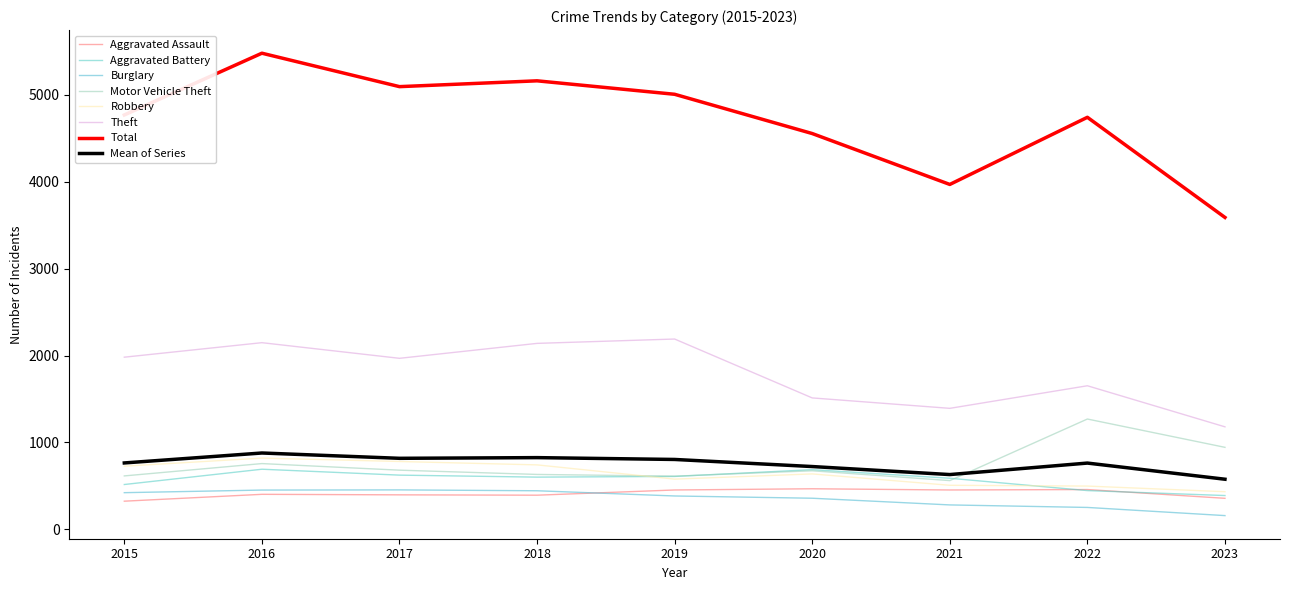

True or false: Robbery has more than 1 interior local peaks.

True